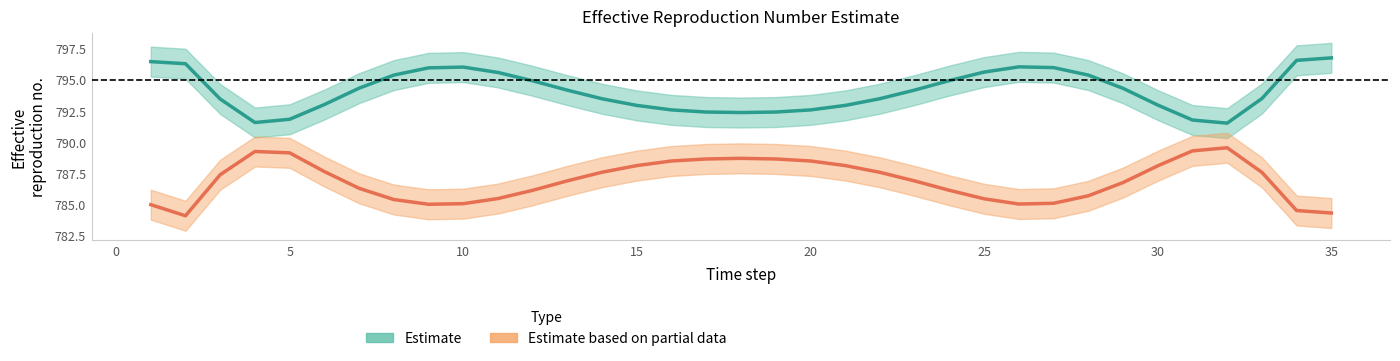

At how many categories does at least one series exceed 790?

35